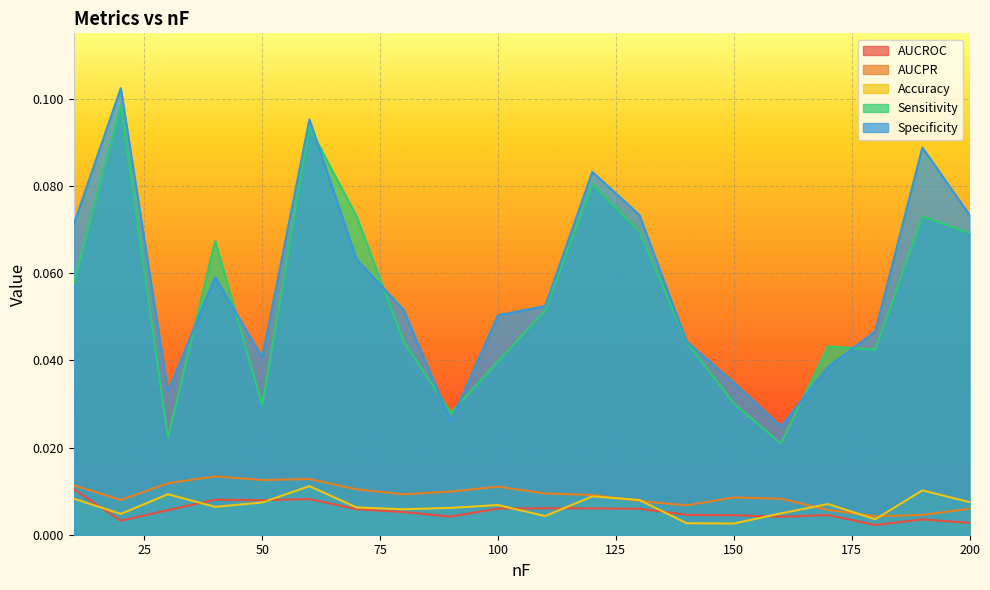

At which category does AUCROC reach its first local peak?

40